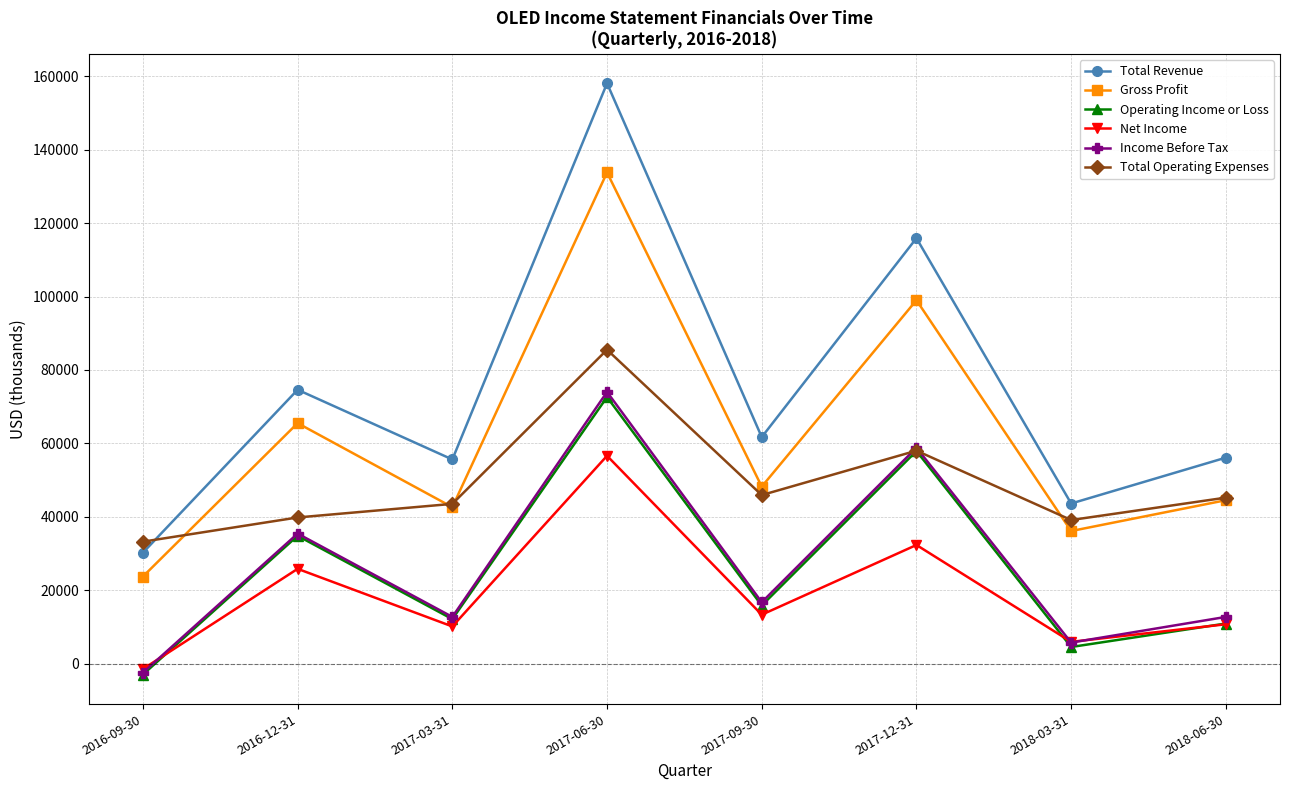

What is the label of the 1st point from the left?

2016-09-30